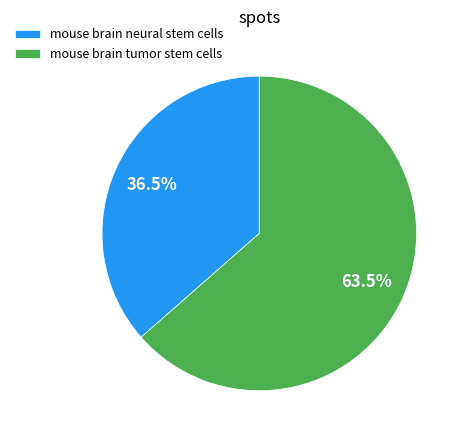

How many slices are in this pie chart?

2